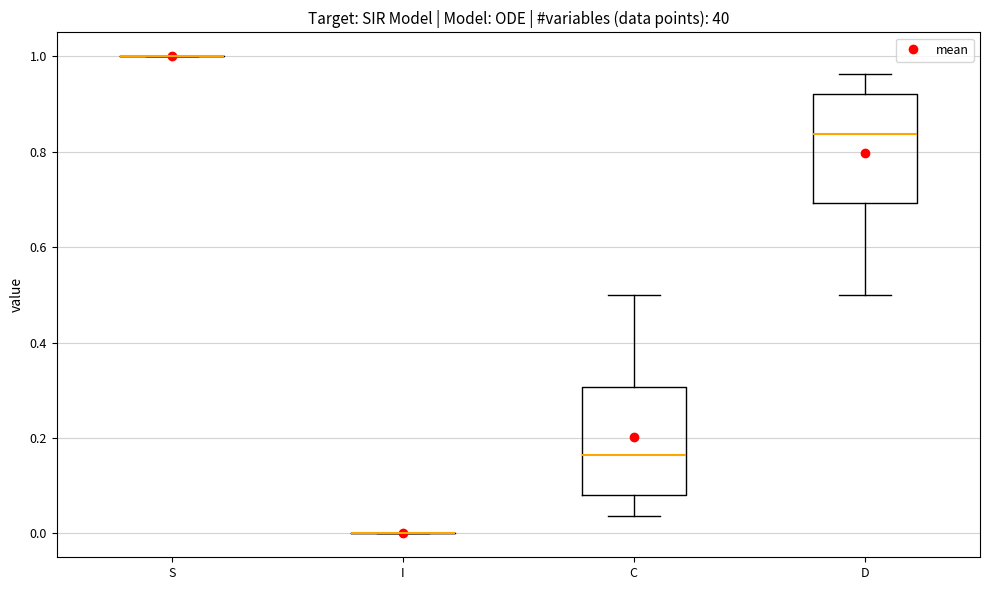

Reading left to right, transcribe this box plot: for each box, give where its median line is, the range the box spans, and where its two whiskers end, as read against the y-axis. The values are not printed on the chart, so give them approximately, as read against the axis.

S: box collapsed to a line at 1.00, whiskers 1.00 to 1.00
I: box collapsed to a line at 0.00, whiskers 0.00 to 0.00
C: median 0.16, box 0.08 to 0.30, whiskers 0.04 to 0.50
D: median 0.84, box 0.70 to 0.92, whiskers 0.50 to 0.96